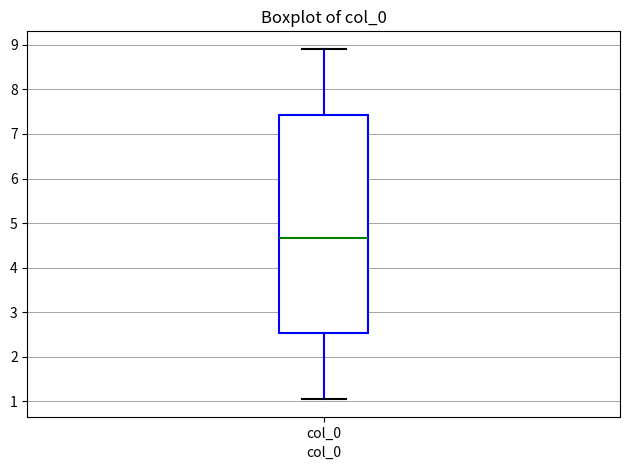

Read this box plot against the y-axis: the position of the median line, the range covered by the box, and the ends of both whiskers. The values are not printed on the chart, so give them approximately, as read against the axis.

median 4.7, box 2.5 to 7.4, whiskers 1.0 to 8.9